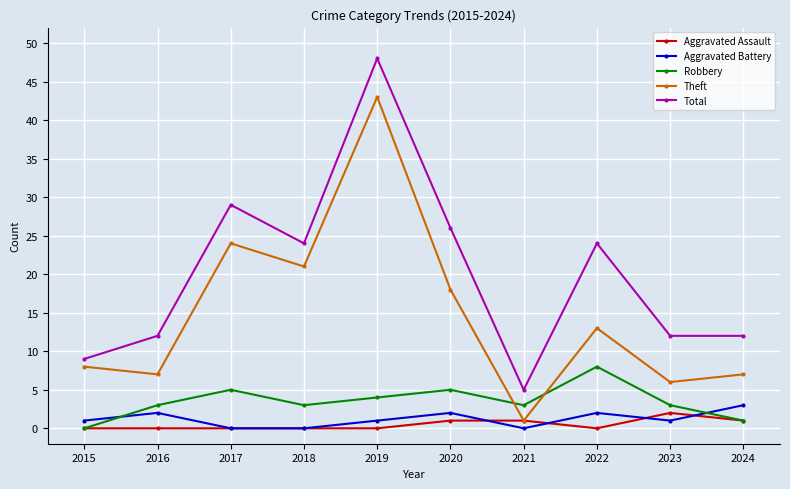

At how many categories does at least one series exceed 10?

8